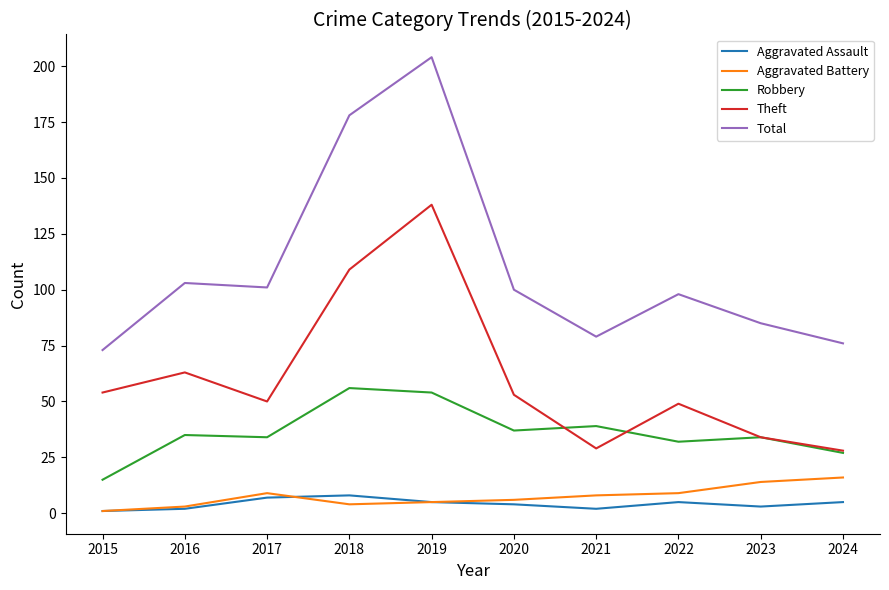

Reading left to right, transcribe all the data shown in this chart.

Aggravated Assault: 2015=1	2016=2	2017=7	2018=8	2019=5	2020=4	2021=2	2022=5	2023=3	2024=5
Aggravated Battery: 2015=1	2016=3	2017=9	2018=4	2019=5	2020=6	2021=8	2022=9	2023=14	2024=16
Robbery: 2015=15	2016=35	2017=34	2018=56	2019=54	2020=37	2021=39	2022=32	2023=34	2024=27
Theft: 2015=54	2016=63	2017=50	2018=109	2019=138	2020=53	2021=29	2022=49	2023=34	2024=28
Total: 2015=73	2016=103	2017=101	2018=178	2019=204	2020=100	2021=79	2022=98	2023=85	2024=76